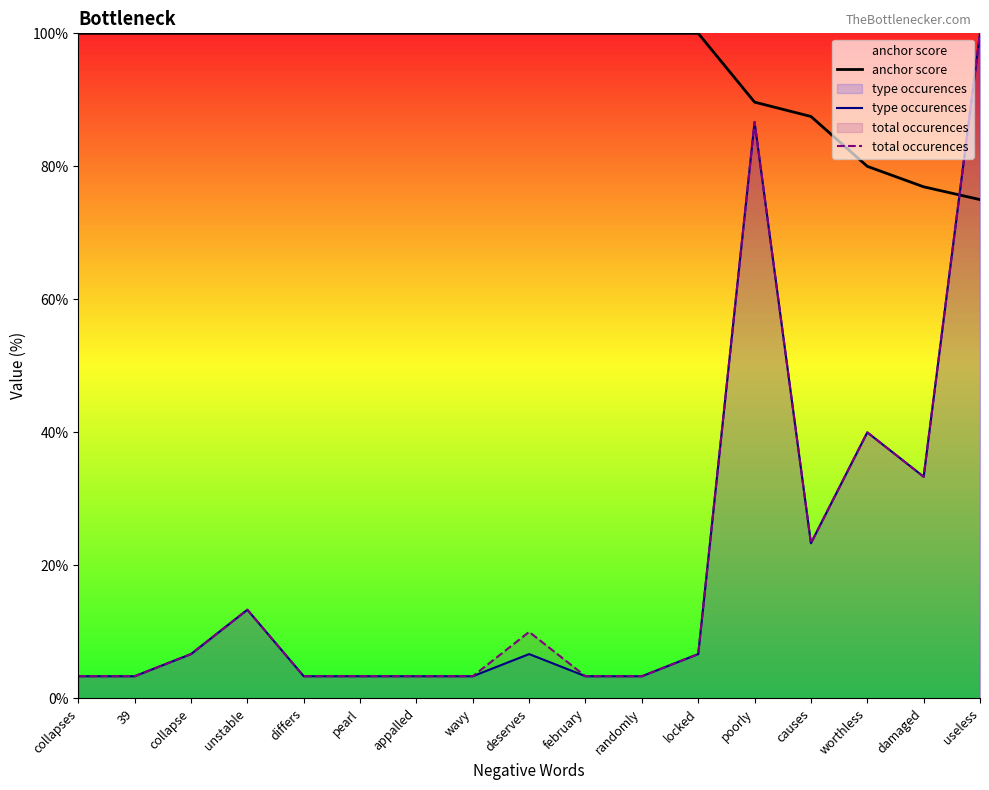

Between which two adjacent categories do anchor score and total occurences first intersect?

damaged and useless